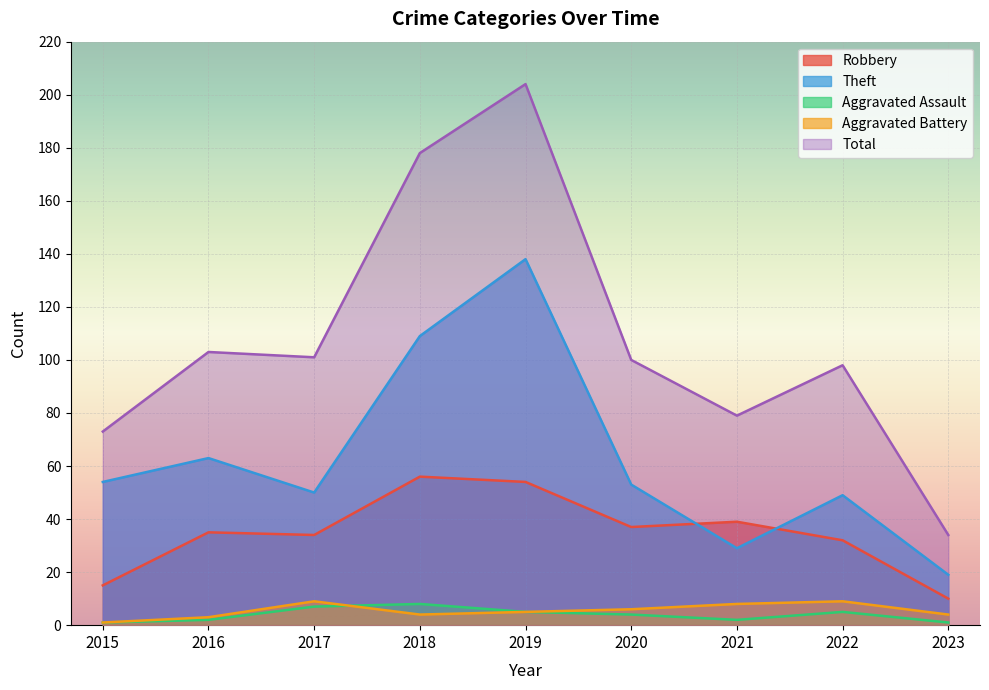

At how many categories does at least one series exceed 66?

8